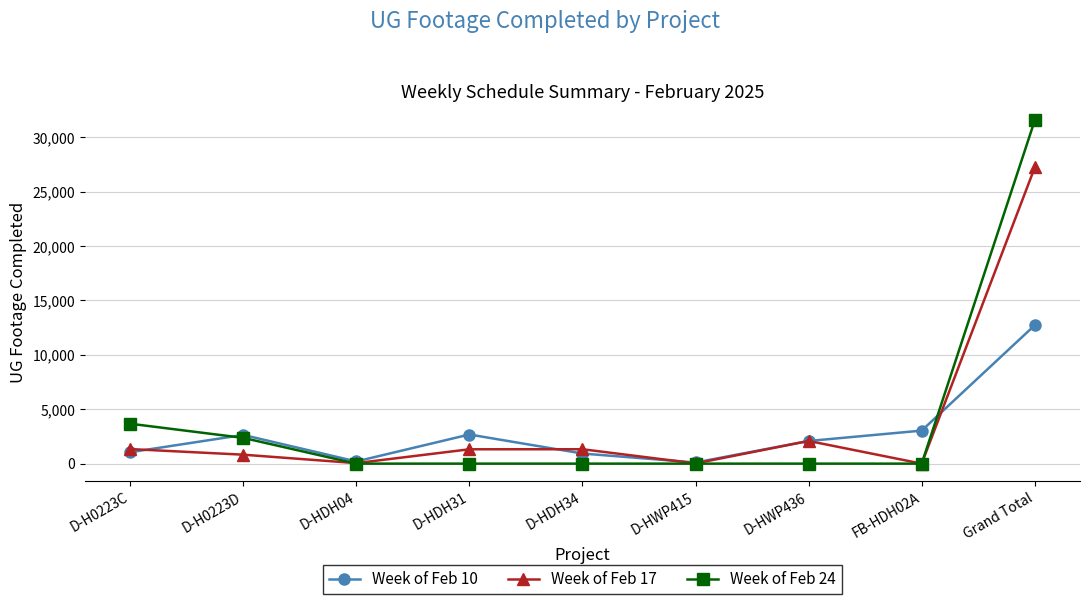

List the series in order of their peak value, highest first.

Week of Feb 24, Week of Feb 17, Week of Feb 10